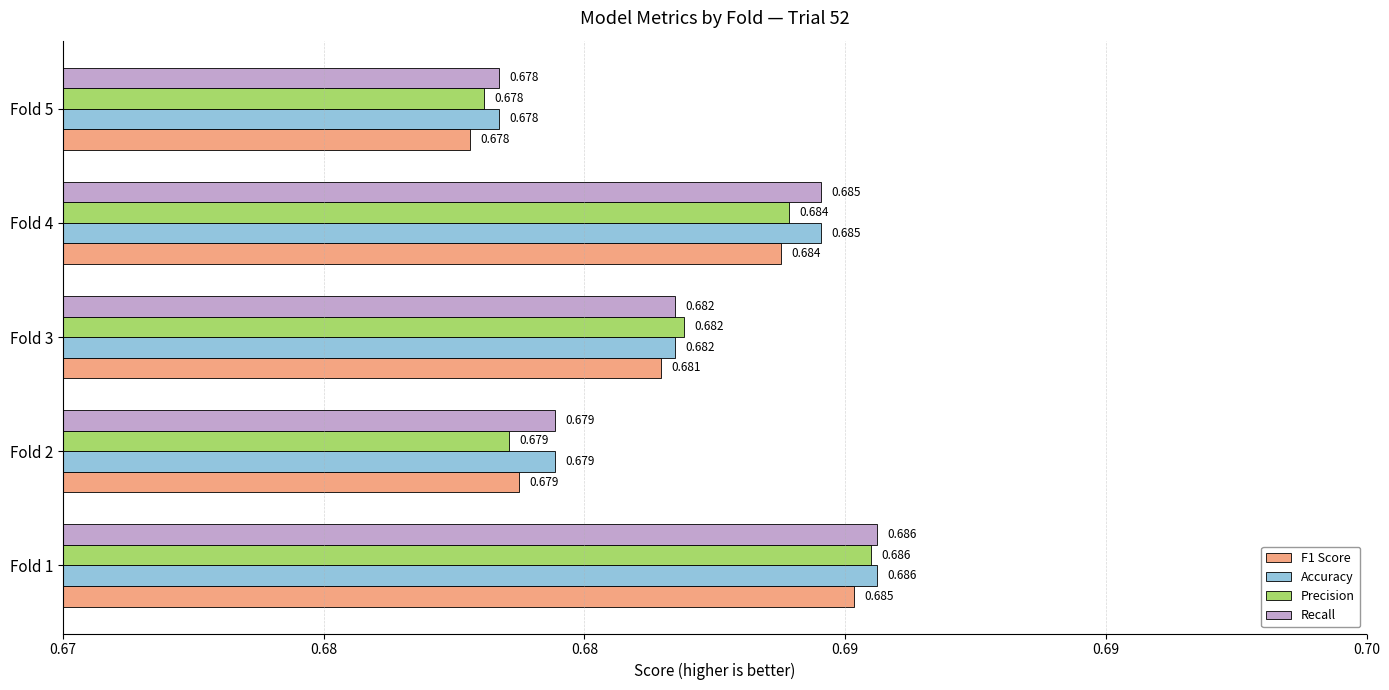

What are all the series names shown in the legend?

F1 Score, Accuracy, Precision, Recall